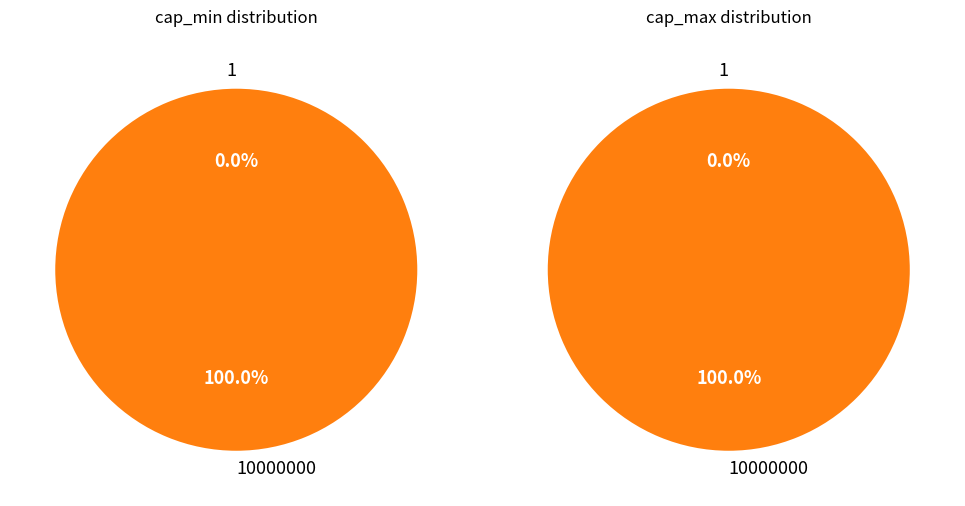

To the nearest percent, what portion does 10000000 represent?

100%